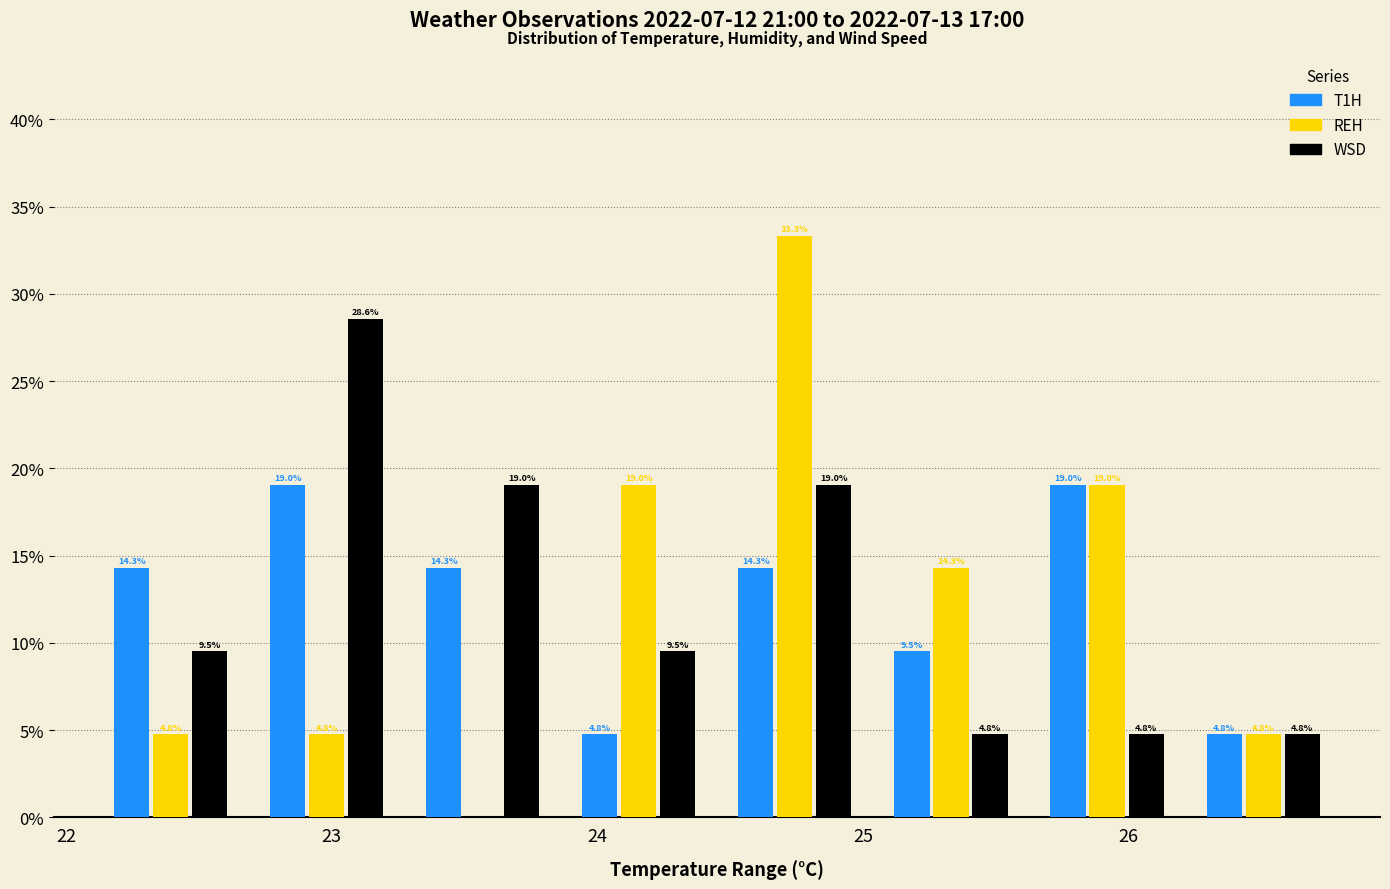

In the REH series, which range on the x-axis has the tallest bar?

24.5 to 25.0